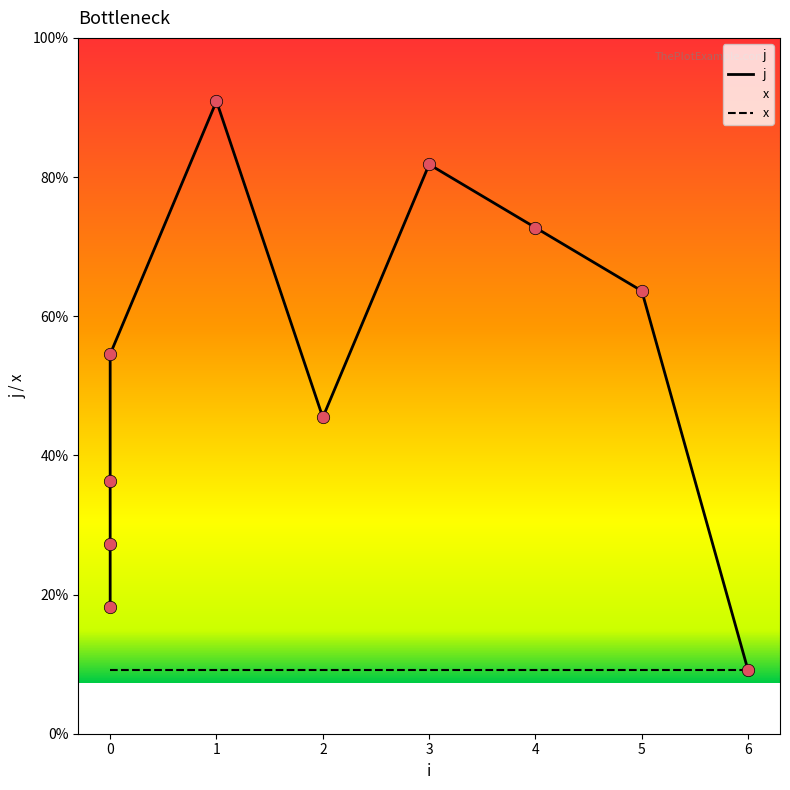

What is the ratio of the value at 6 to the value at 3?

0.1